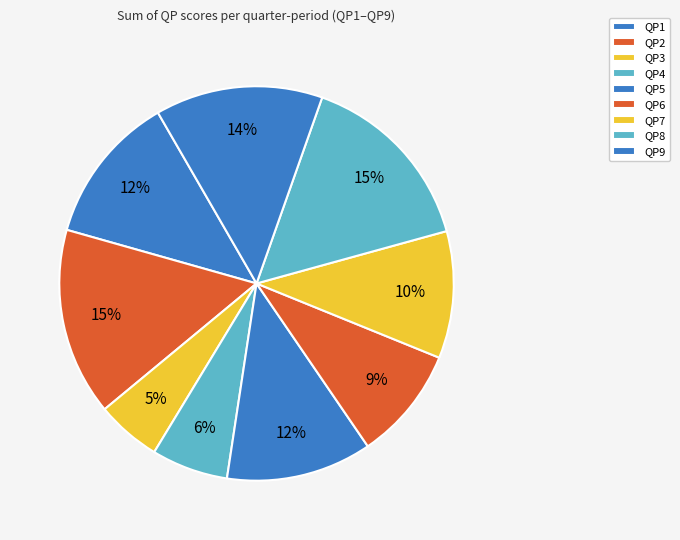

How many segments does this pie chart have?

9